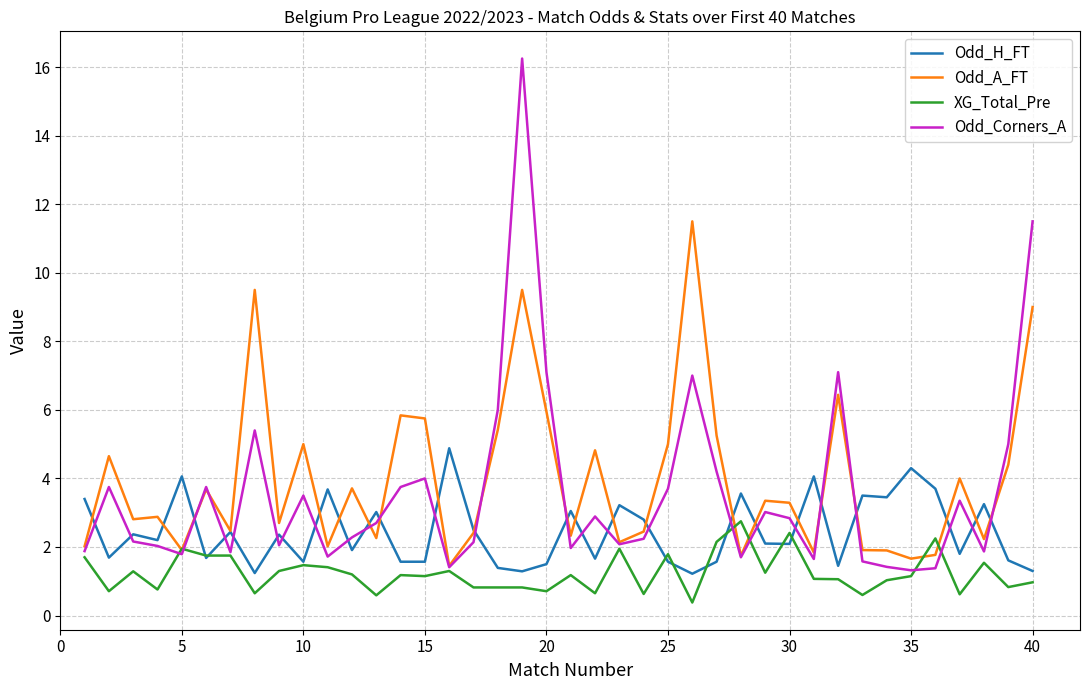

Which series has the largest range (max minus min)?

Odd_Corners_A